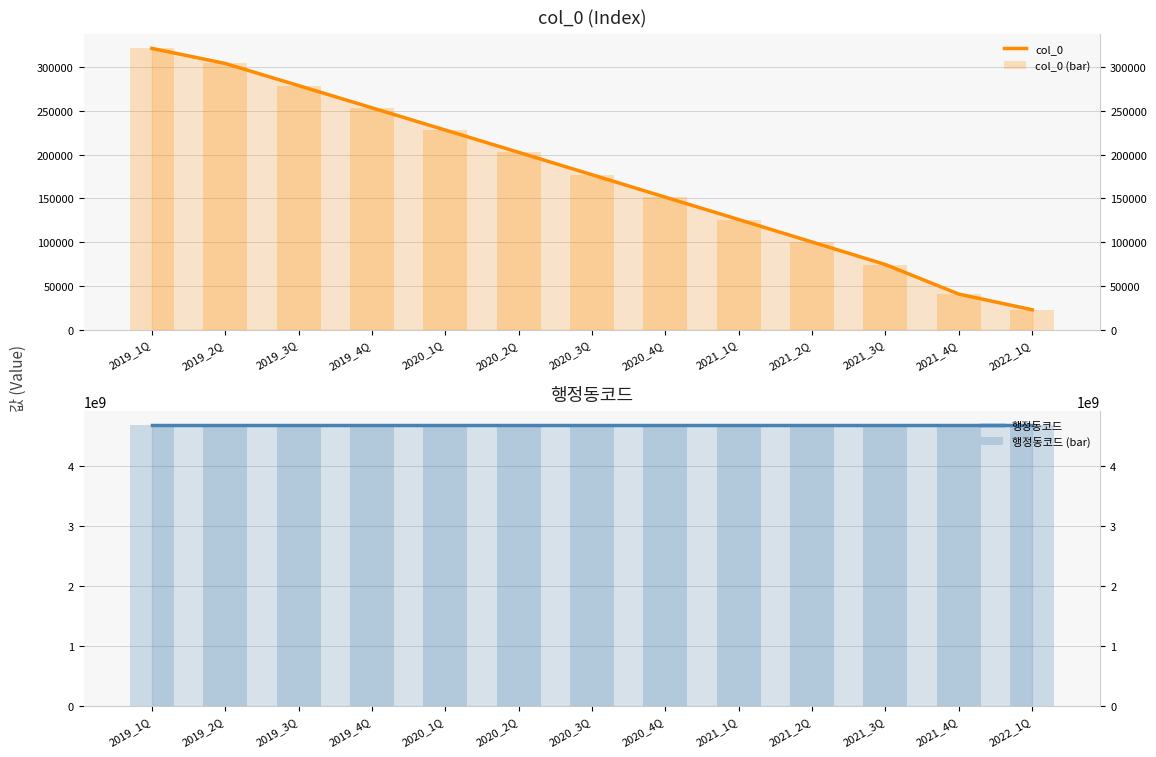

How many series are shown in this chart?

4